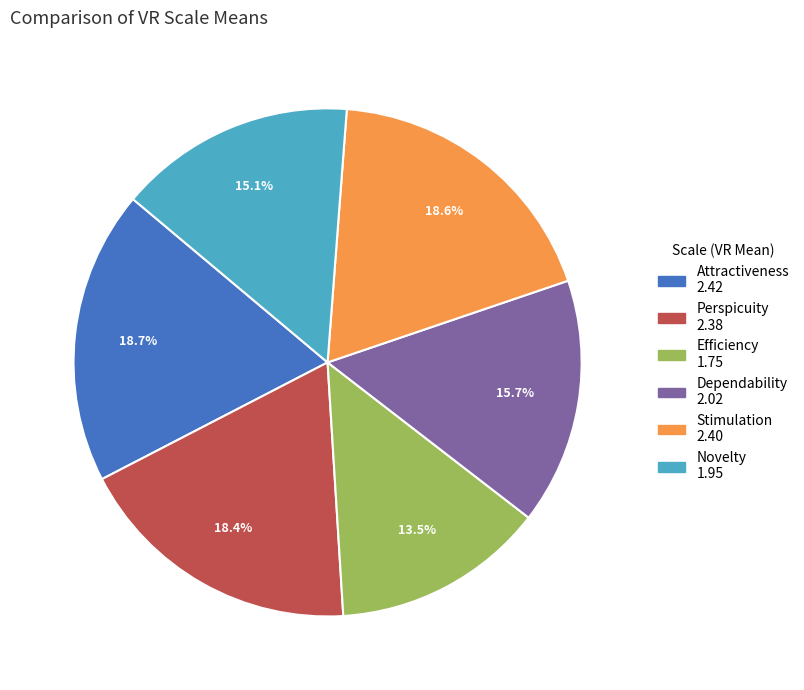

What percentage do Novelty and Dependability together represent?

30.8%